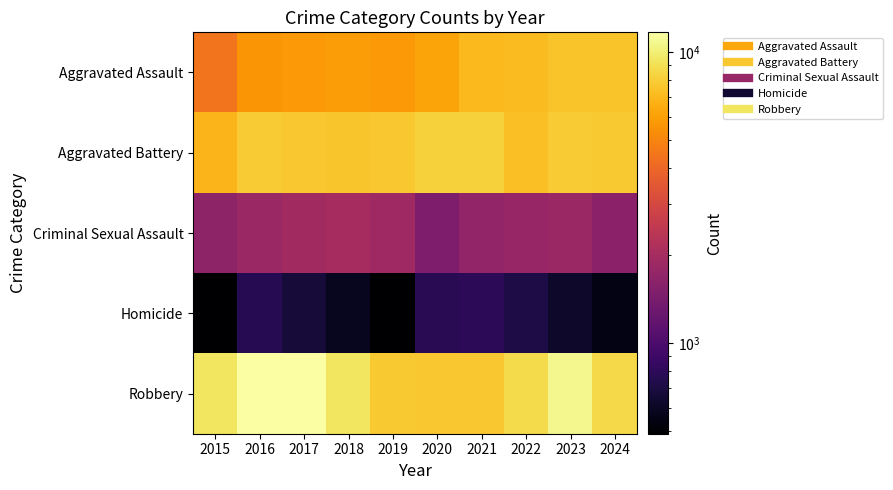

Which series has the largest total across all categories?

Robbery